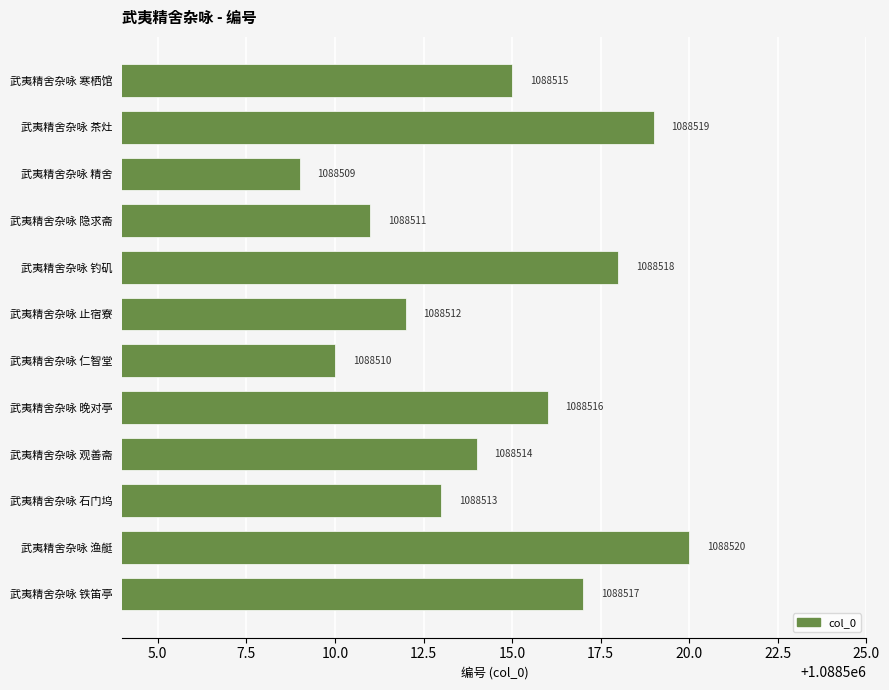

What is the sum of all values?

13062174